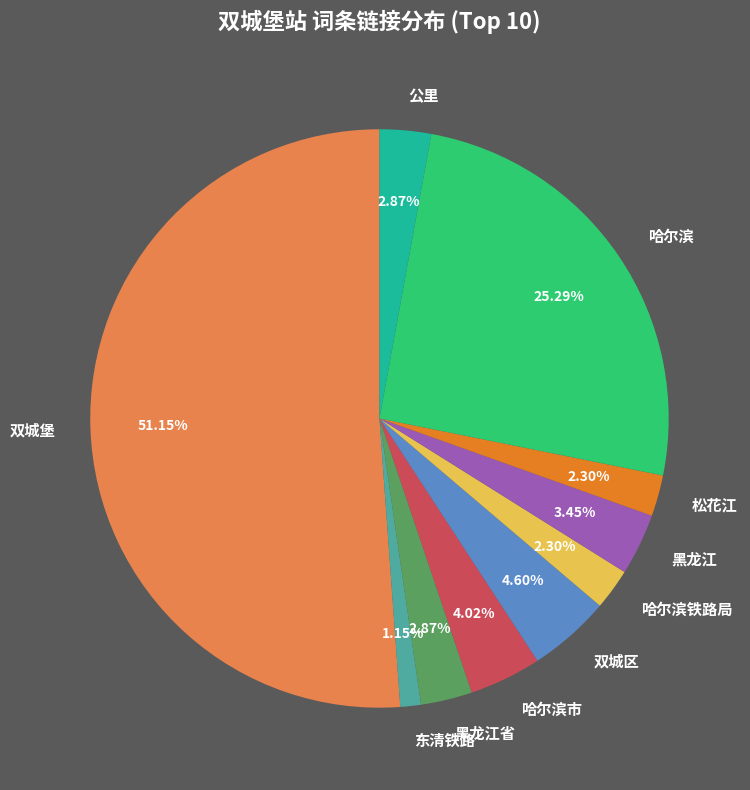

What percentage is the 黑龙江省 slice, to the nearest percent?

3%